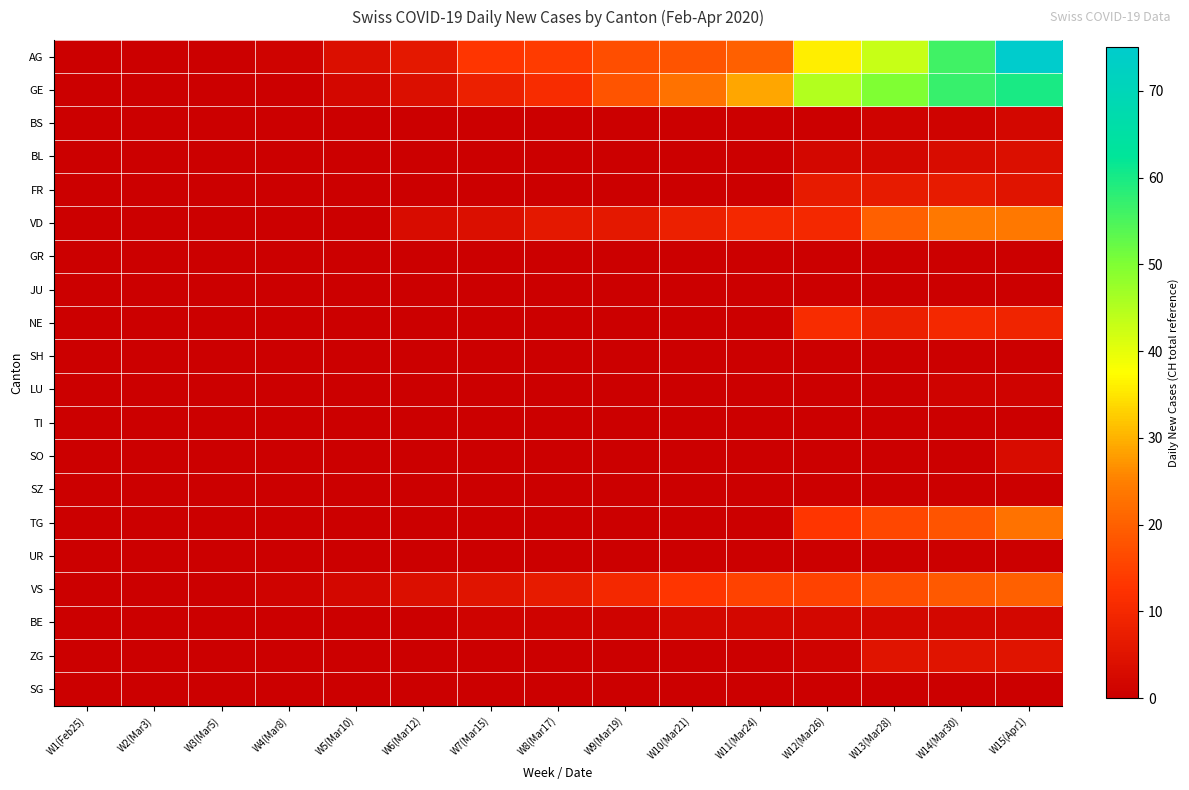

What is the spread (max minus min) of values at W4(Mar8)?

1